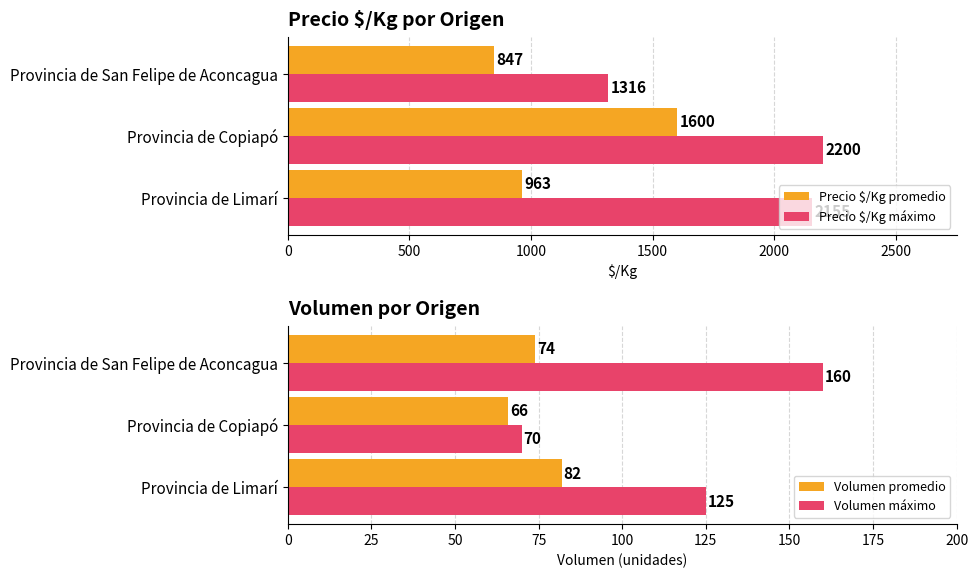

The value of Volumen máximo at Provincia de San Felipe de Aconcagua is 160. True or false?

True